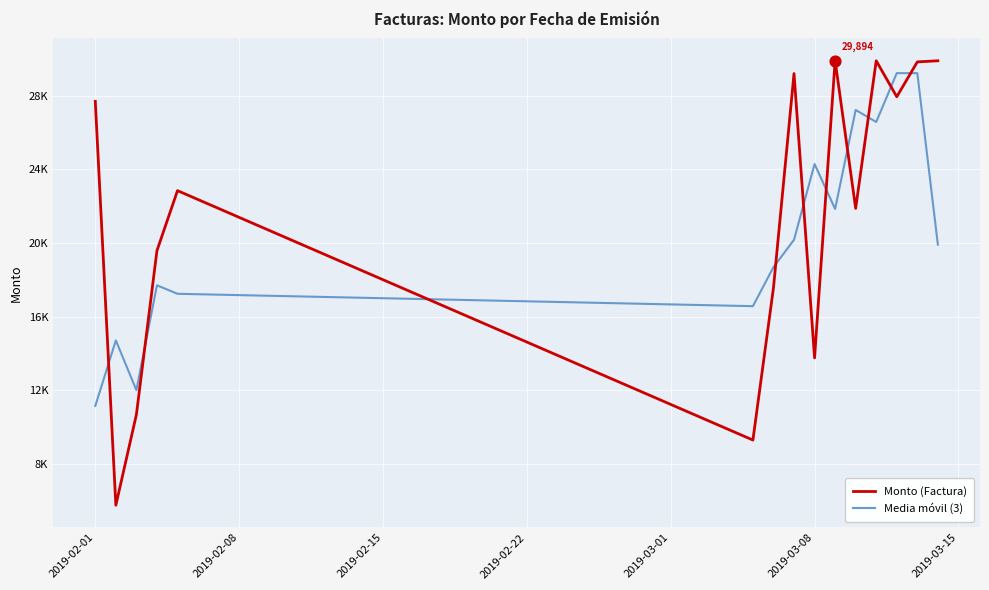

Which series has the largest total across all categories?

Monto (Factura)